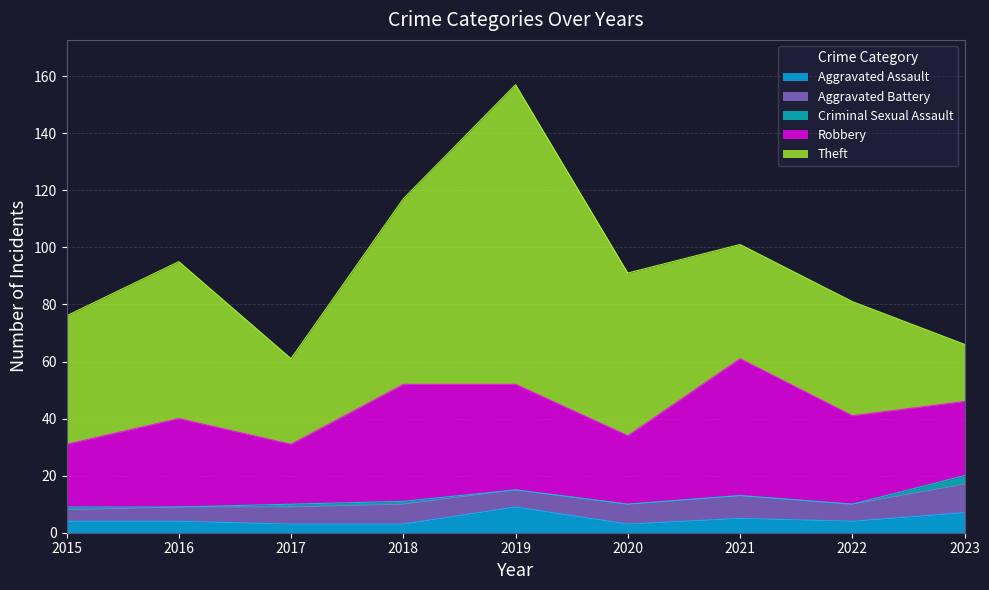

How many interior local valleys does the Robbery series have?

2